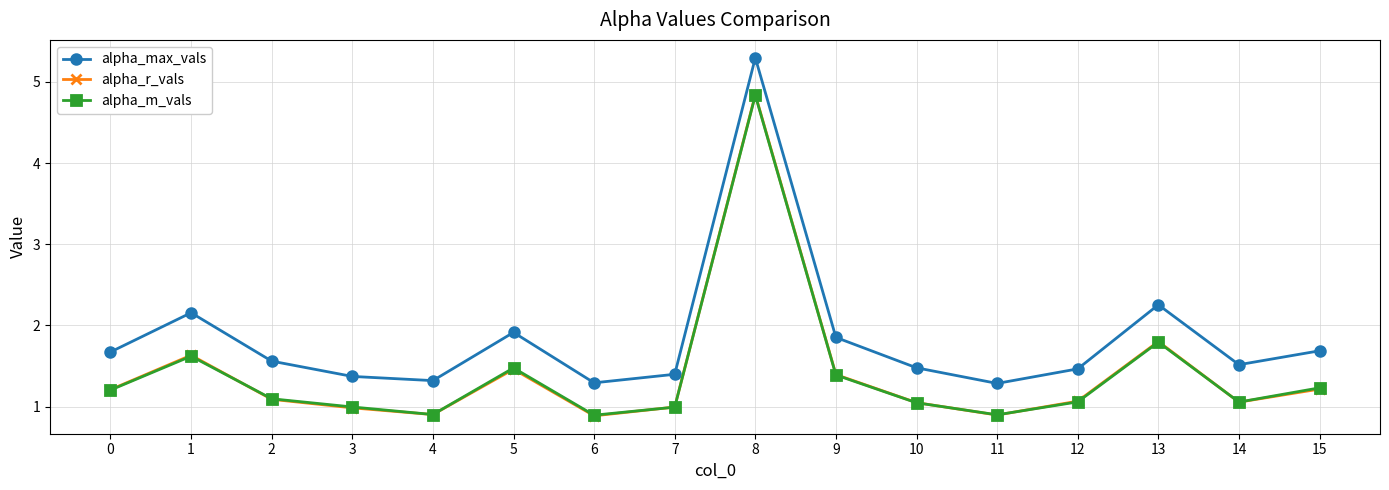

Between 7 and 11, which series saw the biggest shift?

alpha_max_vals